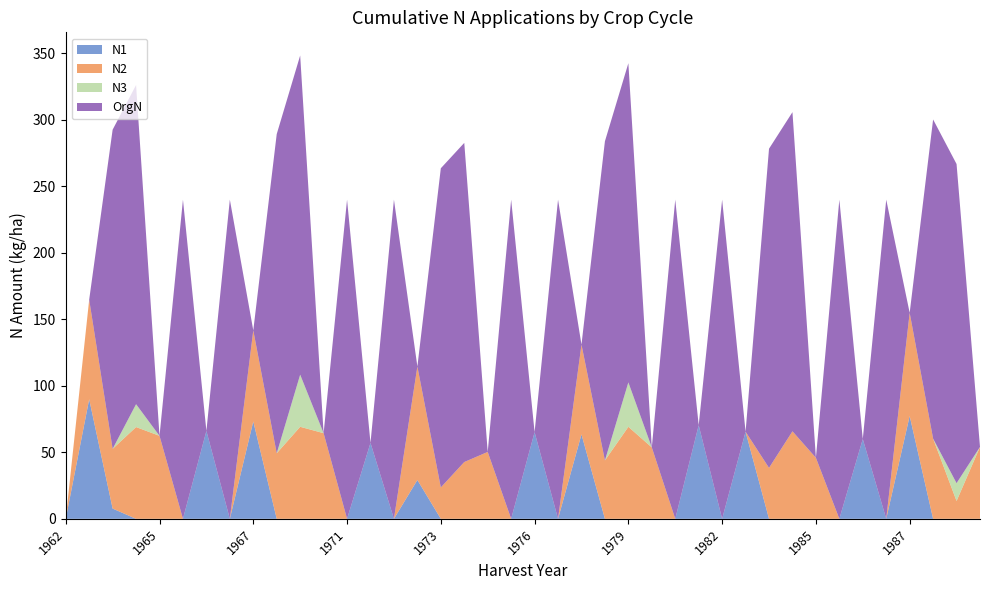

Reading left to right, extract all data points from this chart.

N1: 0.0	89.9	7.7	0.0	0.0	0.0	66.1	0.0	73.2	0.0	0.0	0.0	0.0	57.1	0.0	29.2	0.0	0.0	0.0	0.0	65.2	0.0	63.5	0.0	0.0	0.0	0.0	70.4	0.0	65.5	0.0	0.0	0.0	0.0	60.0	0.0	77.3	0.0	0.0	0.0
N2: 0.0	74.9	44.9	69.0	62.4	0.0	0.0	0.0	68.5	49.3	69.2	64.4	0.0	0.0	0.0	85.3	23.6	42.7	50.3	0.0	0.0	0.0	67.5	43.9	69.2	53.7	0.0	0.0	0.0	0.0	38.3	65.8	45.9	0.0	0.0	0.0	77.6	60.3	13.4	54.1
N3: 0.0	0.0	0.0	17.2	0.0	0.0	0.0	0.0	0.0	0.0	39.2	0.0	0.0	0.0	0.0	0.0	0.0	0.0	0.0	0.0	0.0	0.0	0.0	0.0	33.4	0.0	0.0	0.0	0.0	0.0	0.0	0.0	0.0	0.0	0.0	0.0	0.0	0.0	13.4	0.0
OrgN: 0.0	0.0	240.0	240.0	0.0	240.0	0.0	240.0	0.0	240.0	240.0	0.0	240.0	0.0	240.0	0.0	240.0	240.0	0.0	240.0	0.0	240.0	0.0	240.0	240.0	0.0	240.0	0.0	240.0	0.0	240.0	240.0	0.0	240.0	0.0	240.0	0.0	240.0	240.0	0.0